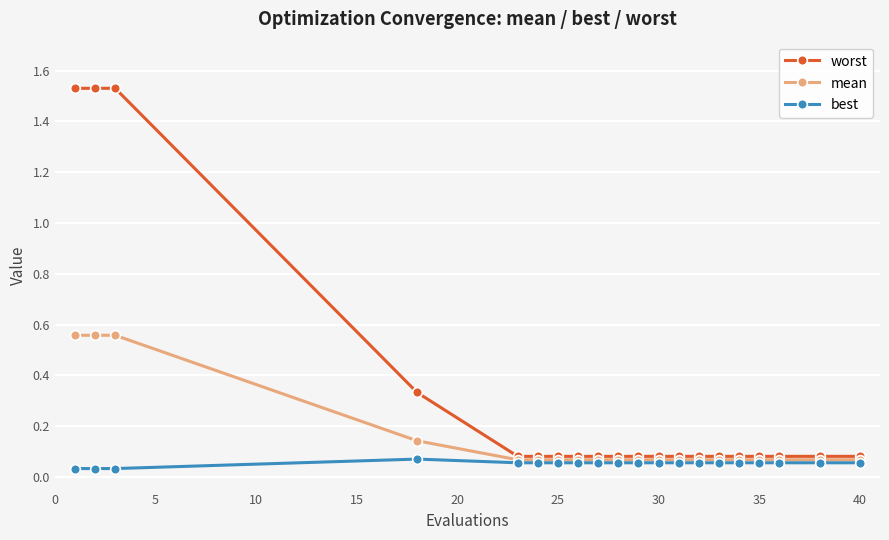

Which series has the largest range (max minus min)?

worst